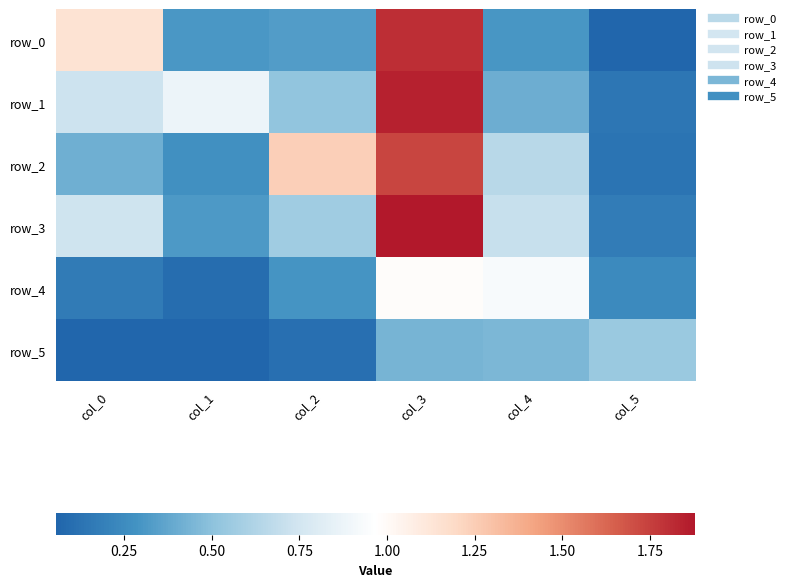

What is the sum of all row_4 values?

2.7